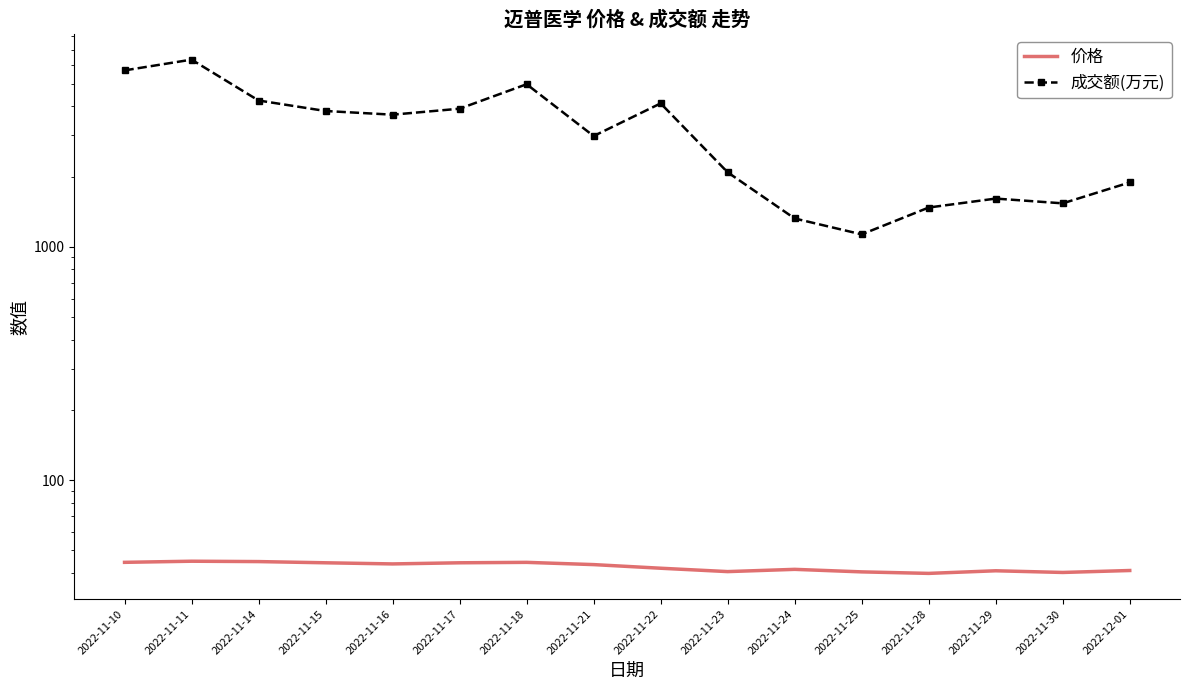

Does the chart have visible grid lines?

No